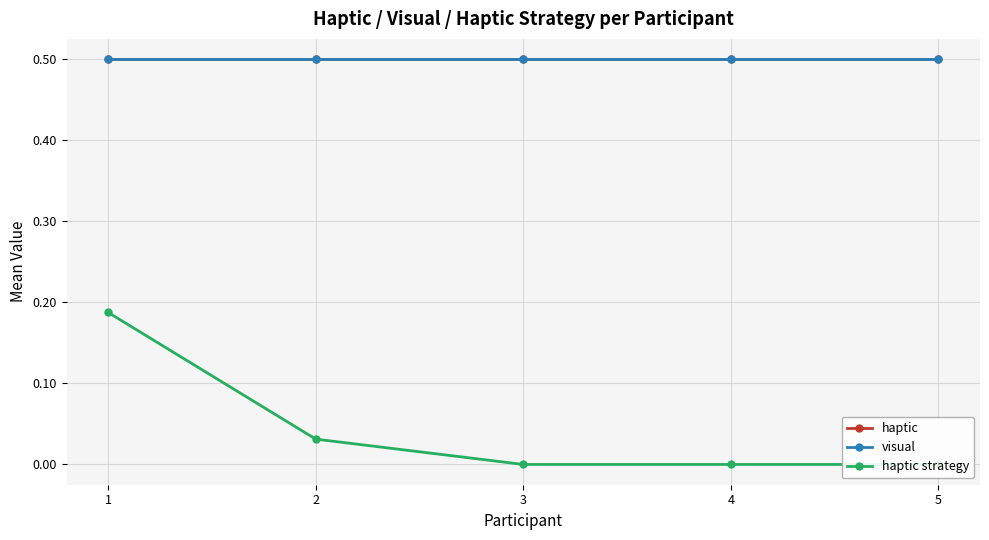

Which series has the largest total across all categories?

haptic